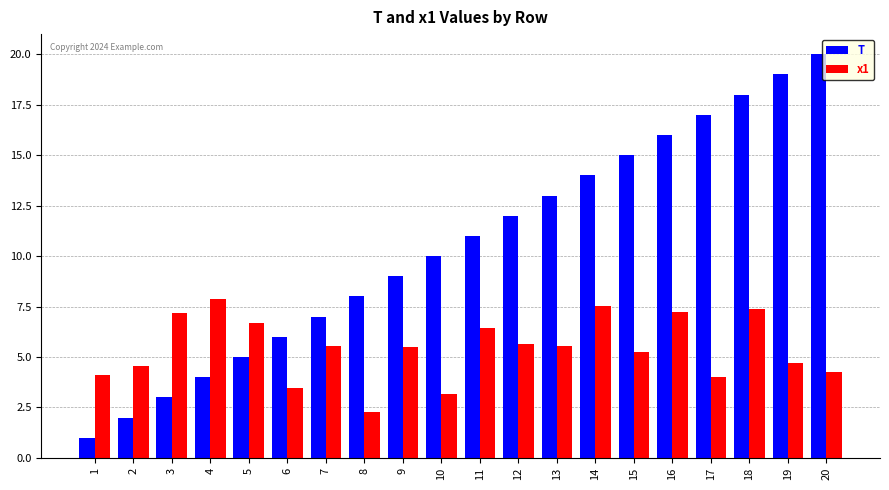

Which series changed the most between 1 and 4?

x1